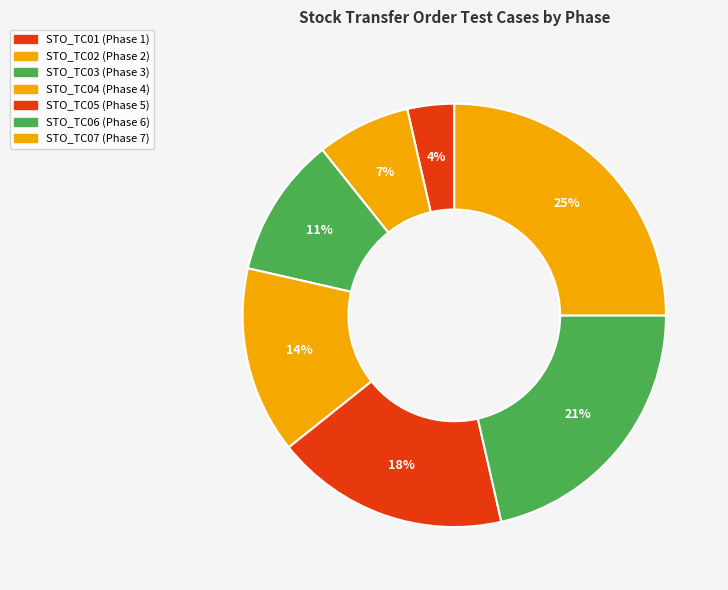

Is there any slice that represents more than half of the pie?

No